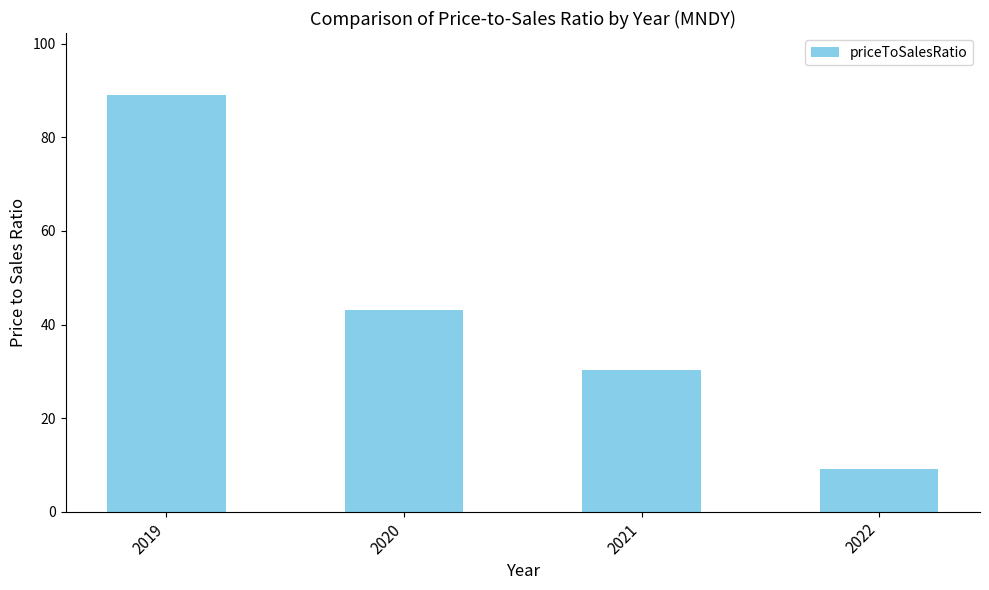

List the labels in order of value, smallest first.

2022, 2021, 2020, 2019